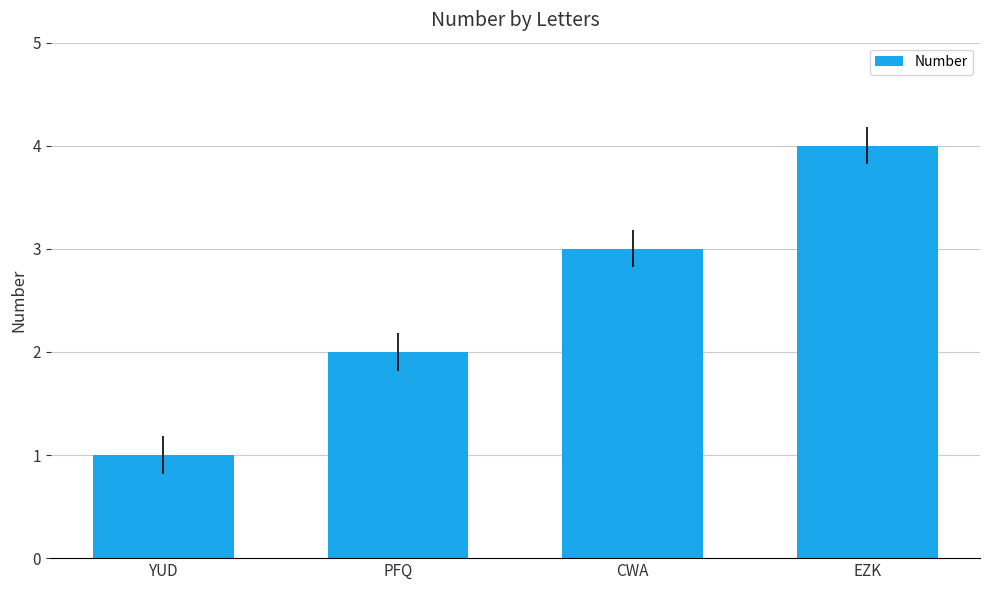

Count the values in the range 2 to 4.

3